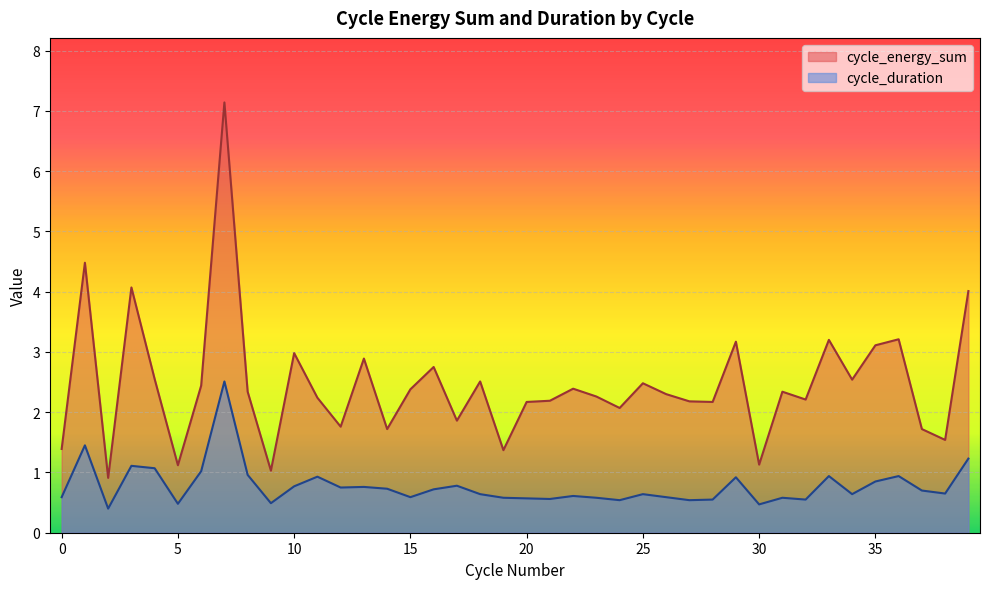

Reading left to right, extract all data points from this chart.

cycle_energy_sum: 1.4	4.5	0.9	4.1	2.5	1.1	2.4	7.1	2.3	1.0	3.0	2.2	1.8	2.9	1.7	2.4	2.8	1.9	2.5	1.4	2.2	2.2	2.4	2.3	2.1	2.5	2.3	2.2	2.2	3.2	1.1	2.3	2.2	3.2	2.5	3.1	3.2	1.7	1.5	4.0
cycle_duration: 0.6	1.4	0.4	1.1	1.1	0.5	1.0	2.5	1.0	0.5	0.8	0.9	0.8	0.8	0.7	0.6	0.7	0.8	0.6	0.6	0.6	0.6	0.6	0.6	0.5	0.6	0.6	0.5	0.6	0.9	0.5	0.6	0.6	0.9	0.6	0.8	0.9	0.7	0.7	1.2